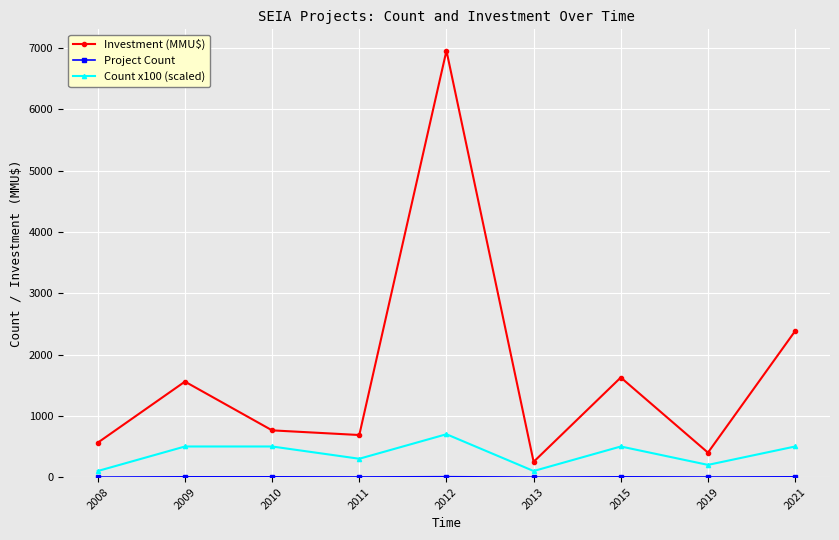

Which series changed the most between 2013 and 2015?

Investment (MMU$)